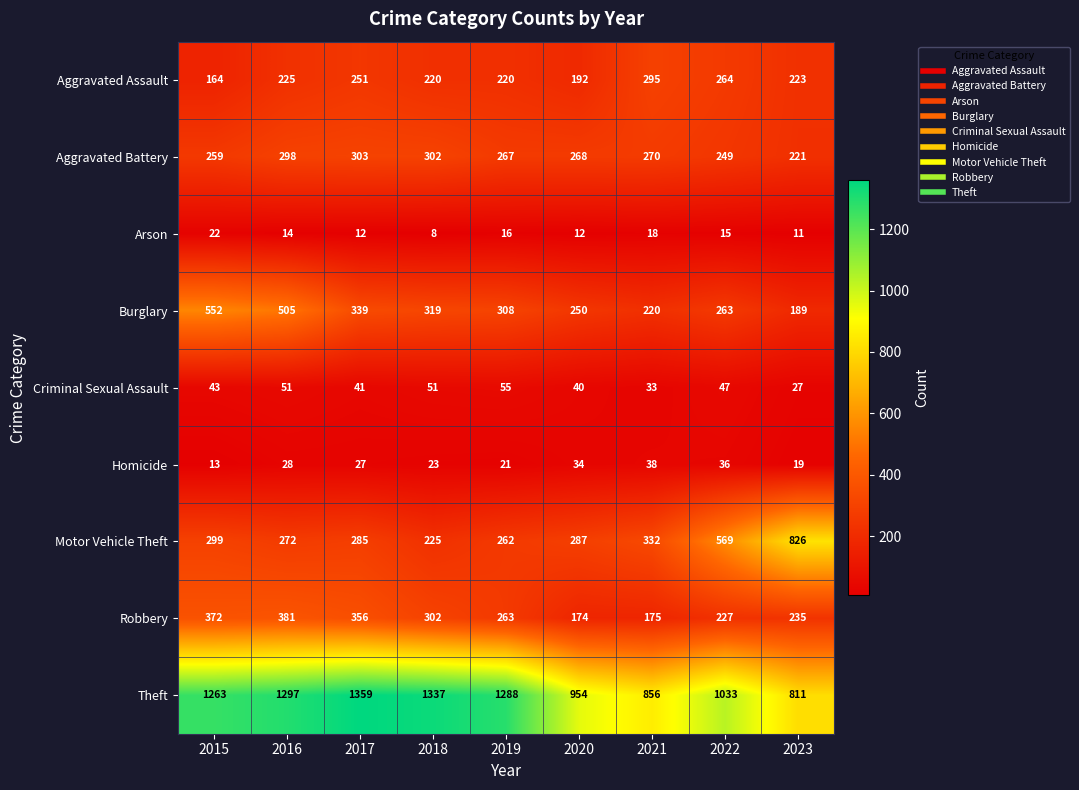

Is it true that Aggravated Assault equals 71 at 2018?

False